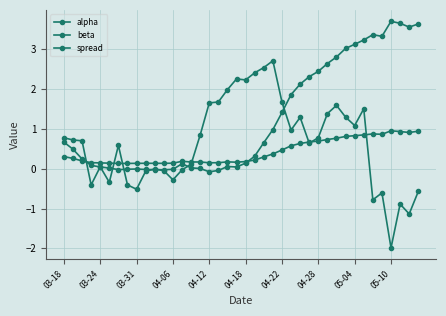

How many distinct data groups are displayed?

3